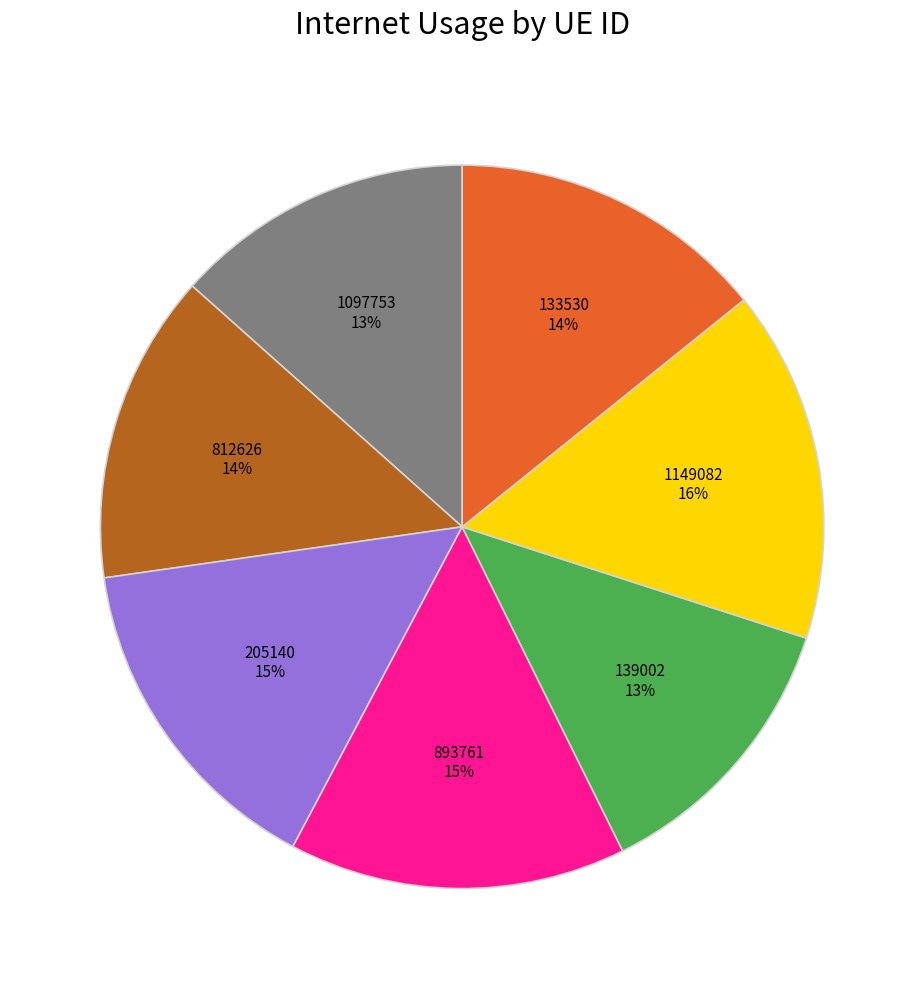

To the nearest percent, what portion does 139002 represent?

13%